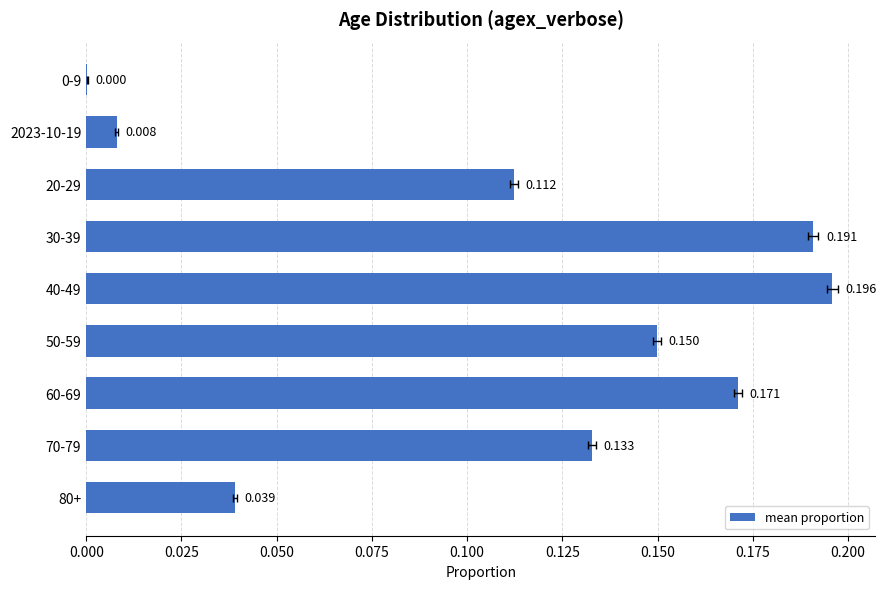

What is the difference between the second highest and minimum values?

0.2